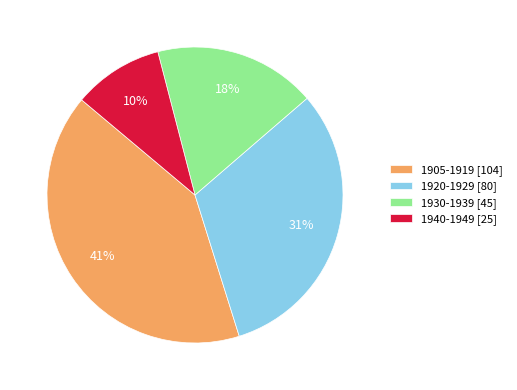

The 1920-1929 [80] slice represents 19% of the pie. True or false?

False